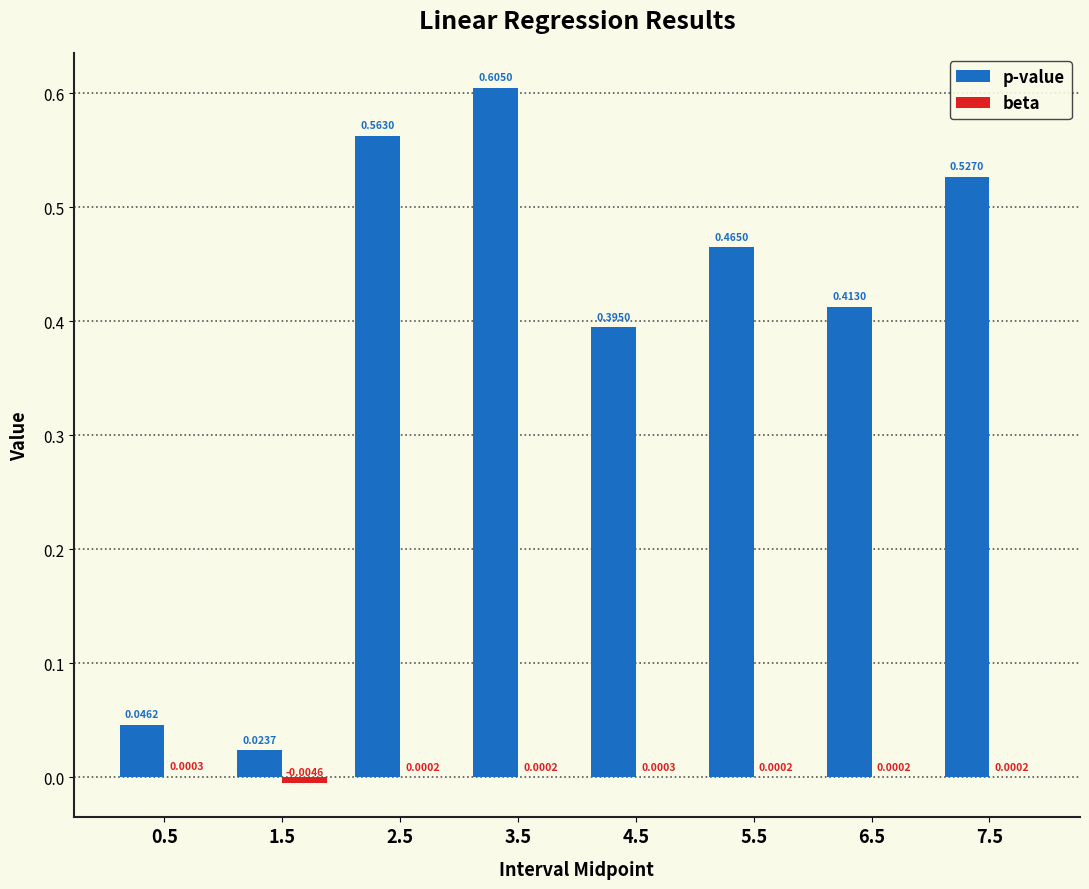

What is the sum of all p-value values?

3.0